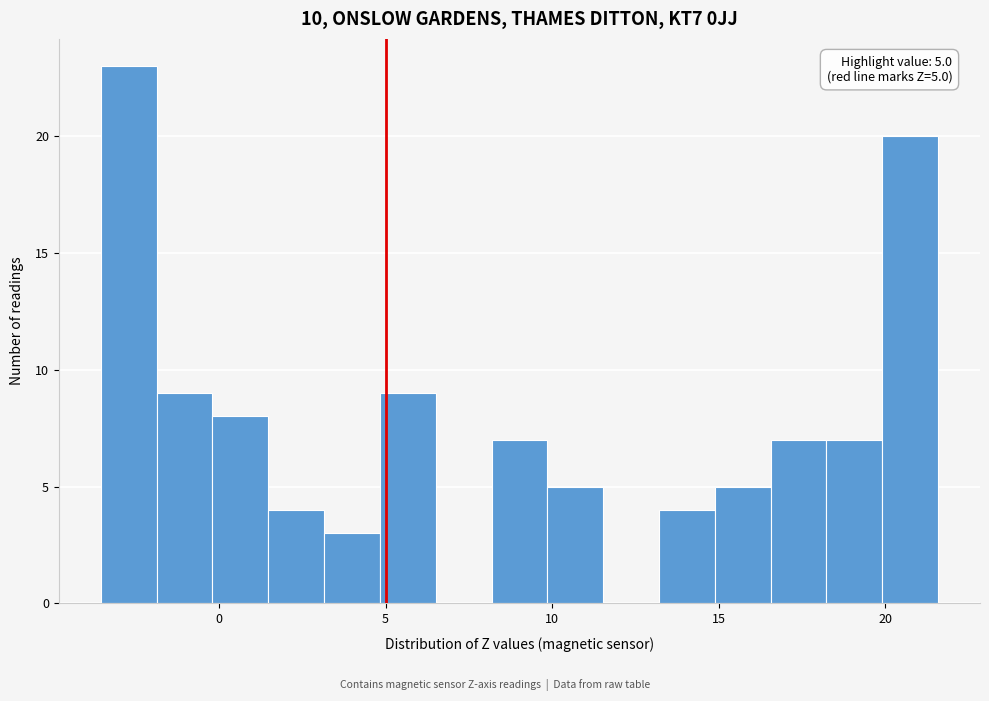

Read against the x-axis, roughly where is the centre of the tallest bar?

-2.5